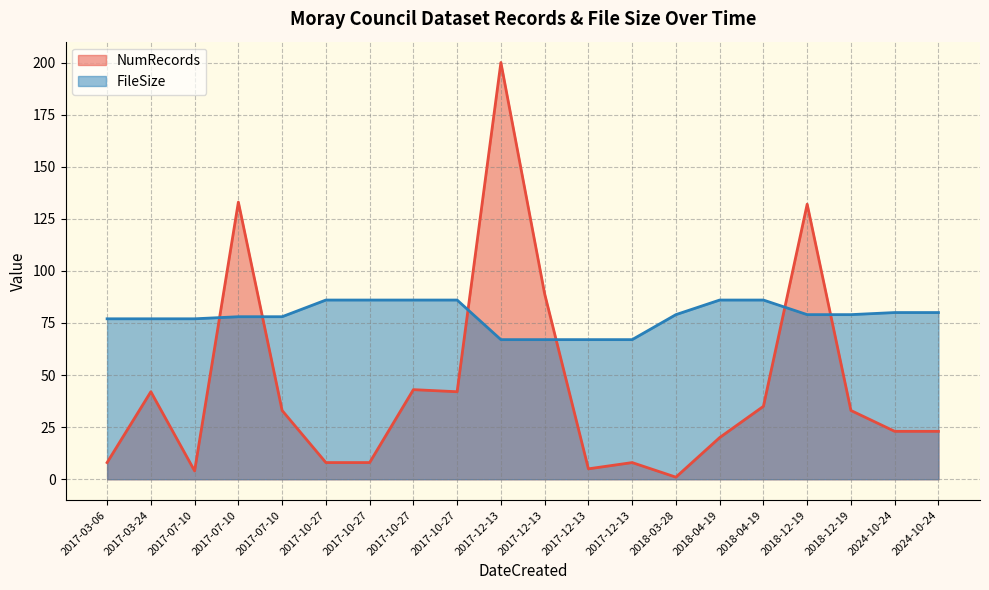

The NumRecords series shows 89 at 2017-12-13. True or false?

True